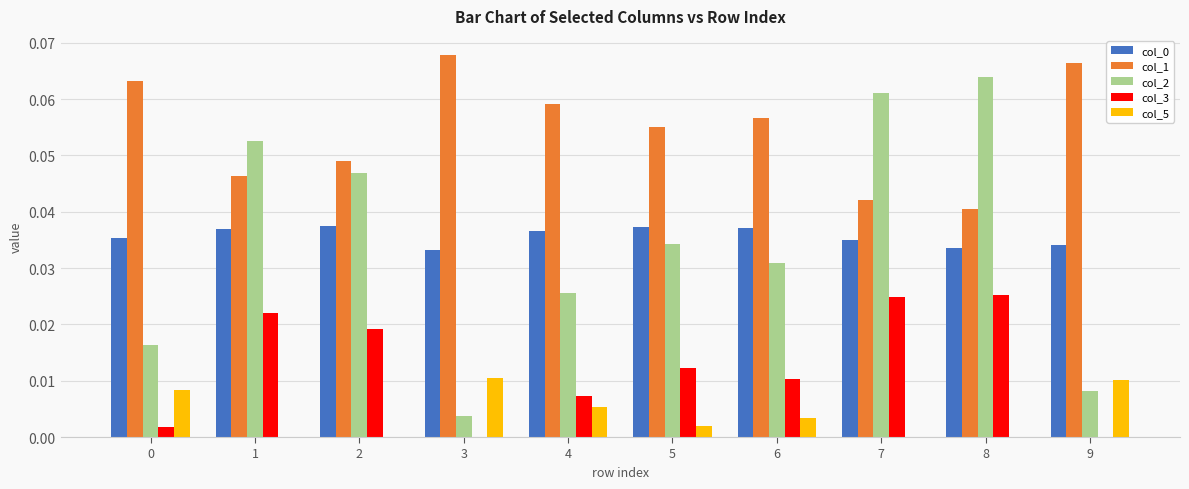

Which series has the largest total across all categories?

col_1